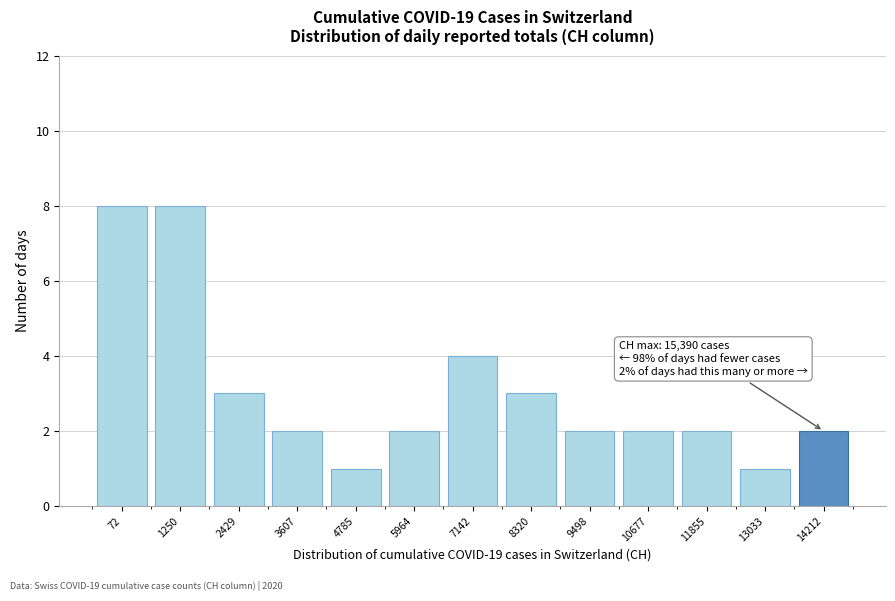

Reading left to right, transcribe all the data shown in this chart.

72=8	1250=8	2429=3	3607=2	4785=1	5964=2	7142=4	8320=3	9498=2	10677=2	11855=2	13033=1	14212=2